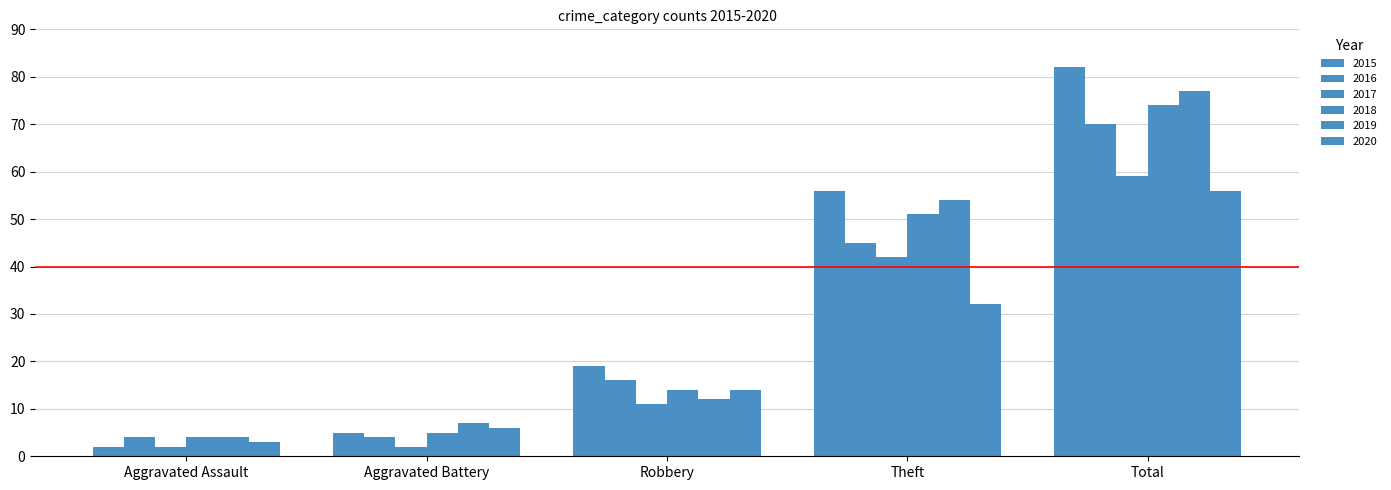

List the series in order of their peak value, highest first.

2015, 2019, 2018, 2016, 2017, 2020